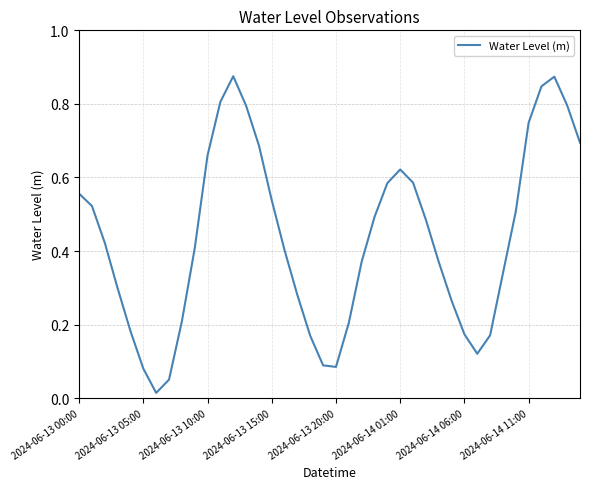

What is the value of the 37th point from the left?

0.8